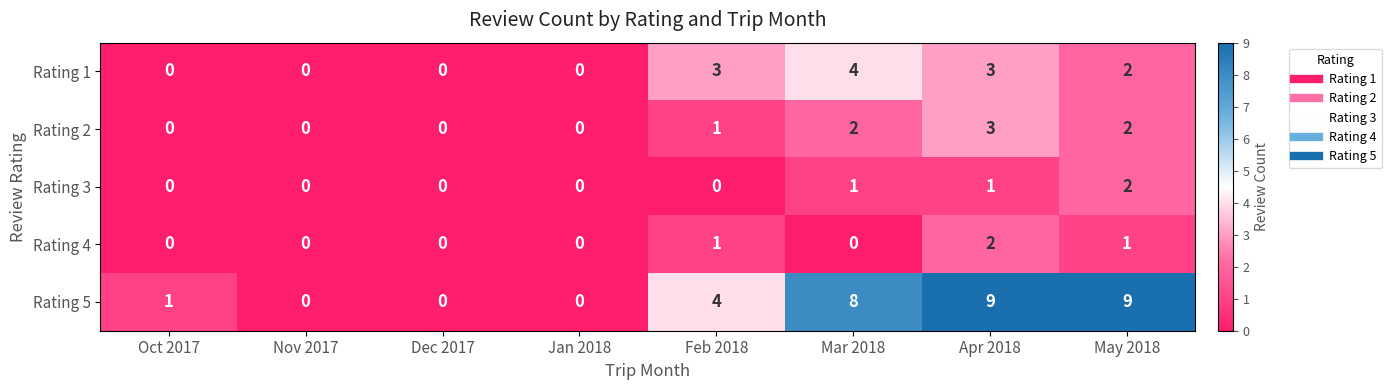

Count the number of data series in this chart.

5